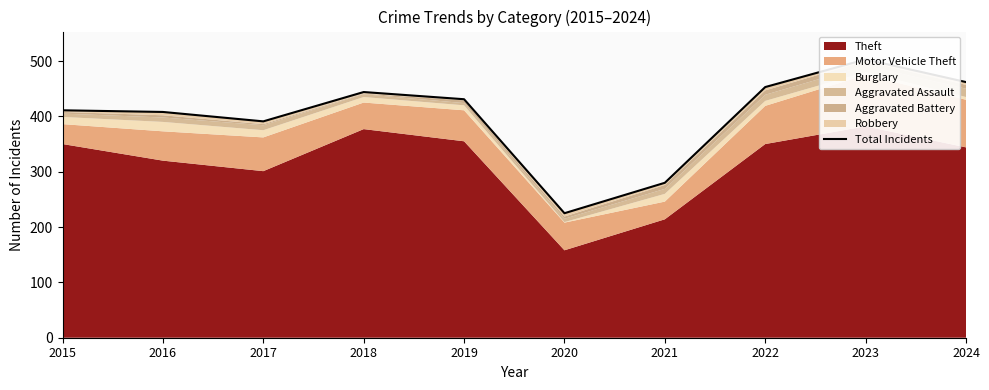

The value at 2015 is 601. True or false?

False